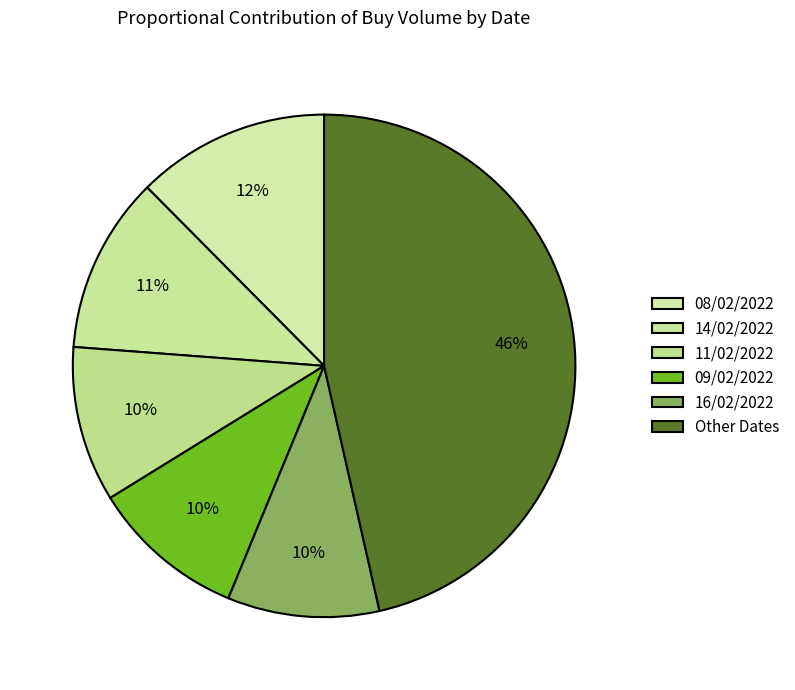

To the nearest percent, what is the difference between the 14/02/2022 and 09/02/2022 slice percentages?

1%